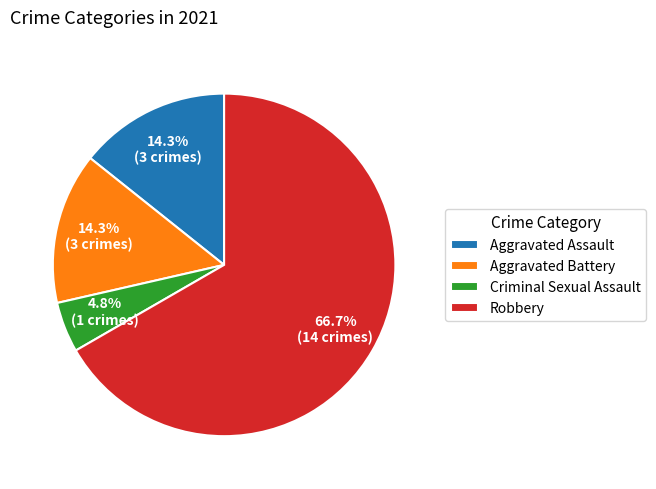

Combined, do Aggravated Battery and Robbery account for over 50%?

Yes